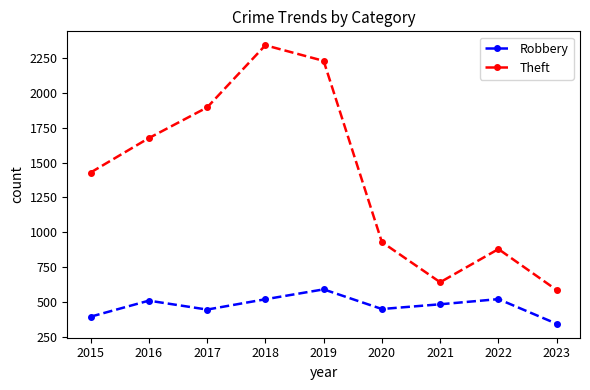

What is the approximate value of Theft at 2019?

2230